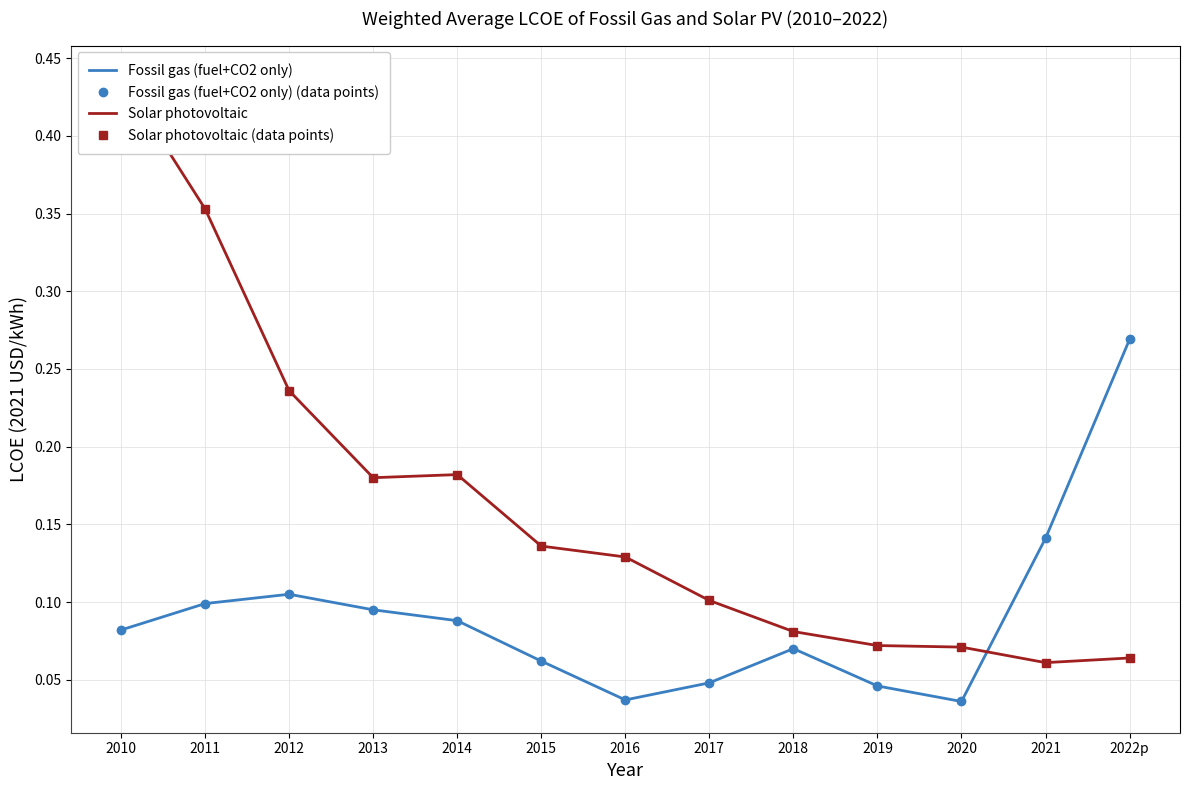

What is the value of the Fossil gas (fuel+CO2 only) point at the 5th from the left?

0.1